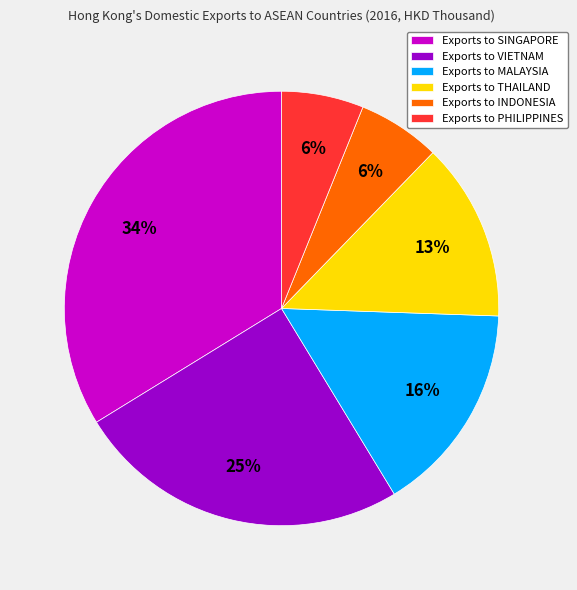

To the nearest percent, what is the combined percentage of Exports to INDONESIA and Exports to VIETNAM?

31%